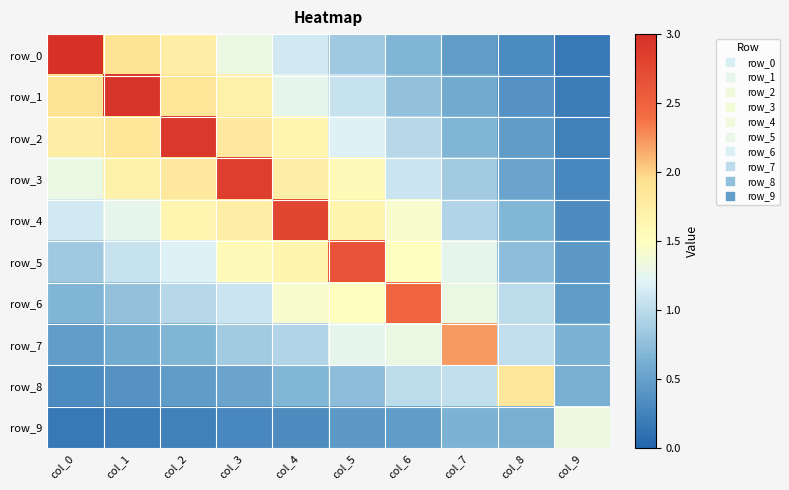

Count the number of categories in the chart.

10